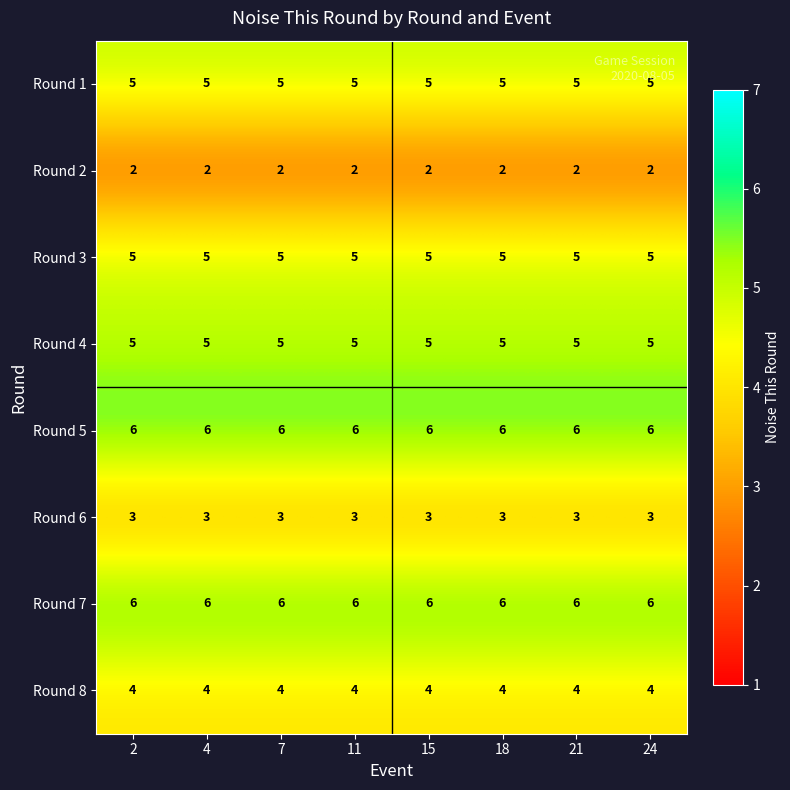

What is the spread (max minus min) of values at 2?

4